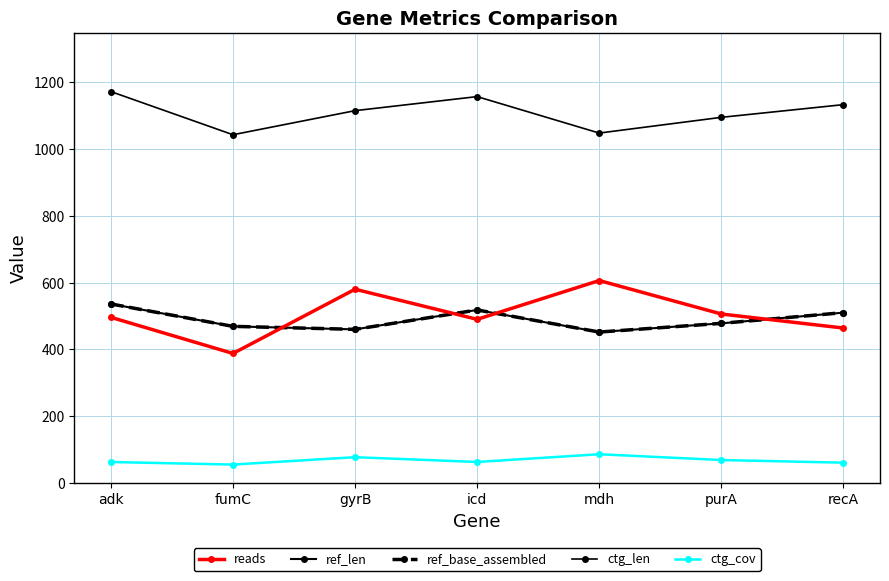

Reading right to left, transcribe all the data shown in this chart.

reads: 464.0	506.0	606.0	490.0	580.0	388.0	496.0
ref_len: 510.0	478.0	452.0	518.0	460.0	469.0	536.0
ref_base_assembled: 510.0	478.0	452.0	518.0	460.0	469.0	536.0
ctg_len: 1132.0	1094.0	1047.0	1156.0	1114.0	1042.0	1171.0
ctg_cov: 61.4	69.3	86.6	63.5	77.8	55.7	63.4